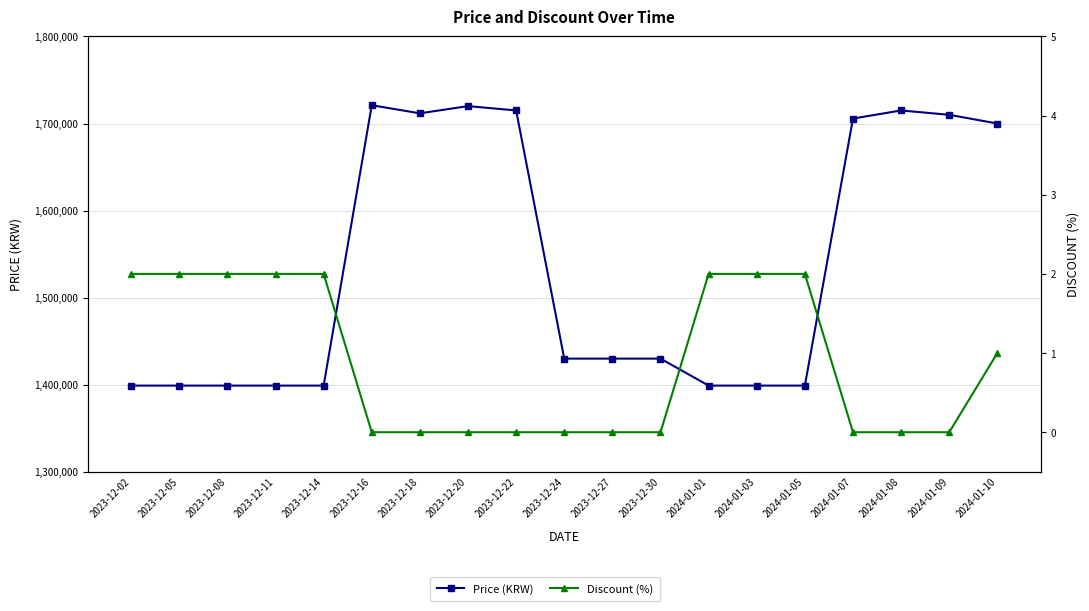

The Price (KRW) series shows 1399000 at 2023-12-14. True or false?

True